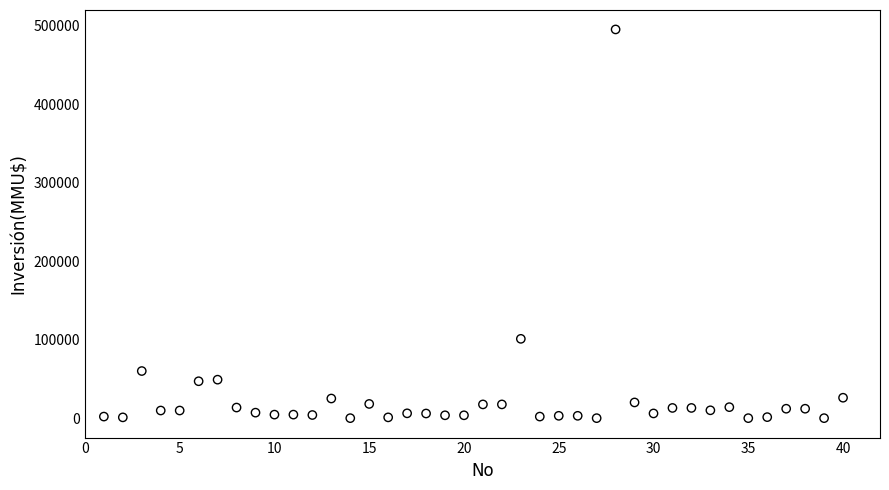

What Y value in the scatter plot is closest to 247500?

101000